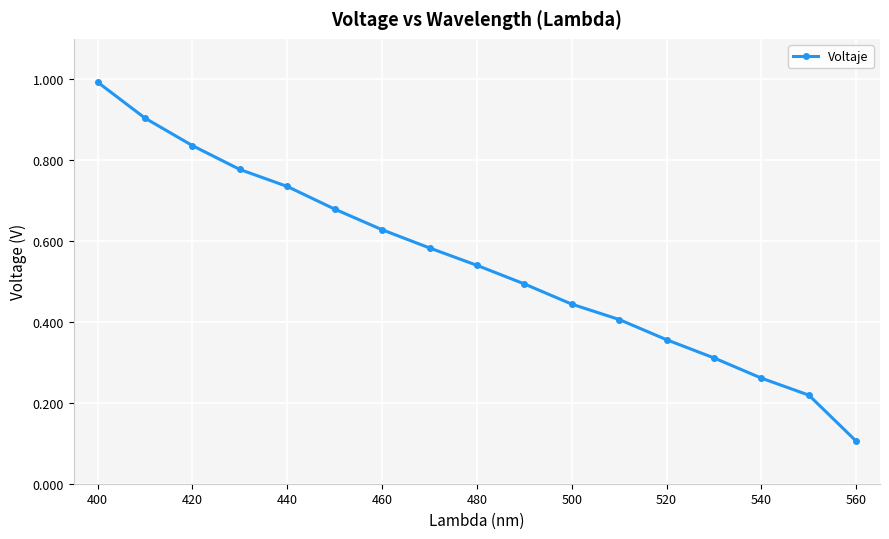

What is the sum of all values?

9.3